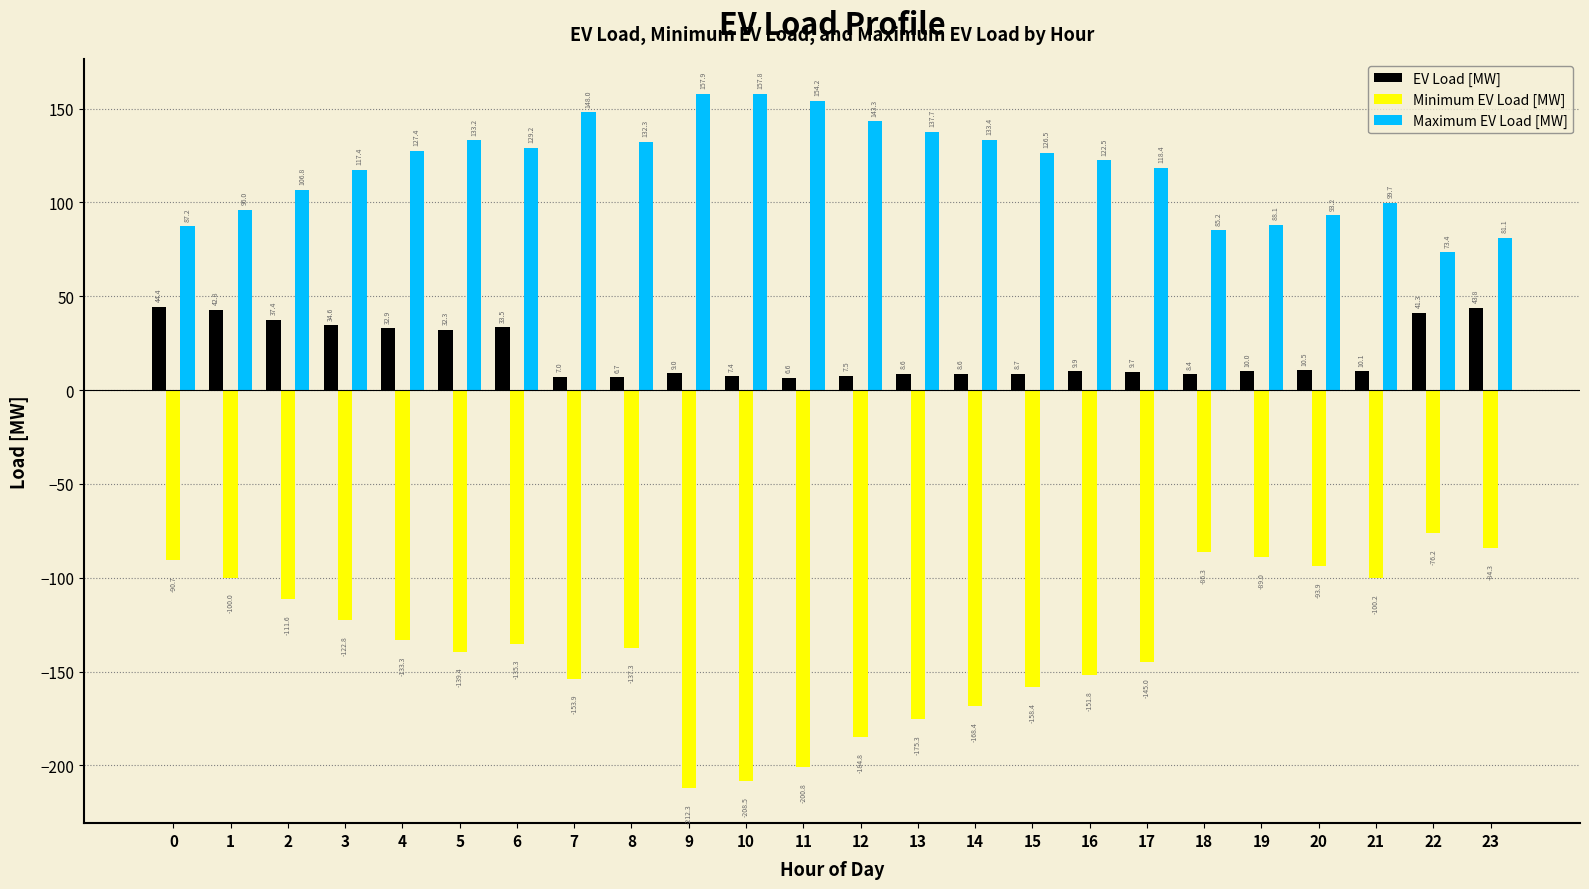

Which series changed the most between 6 and 15?

EV Load [MW]